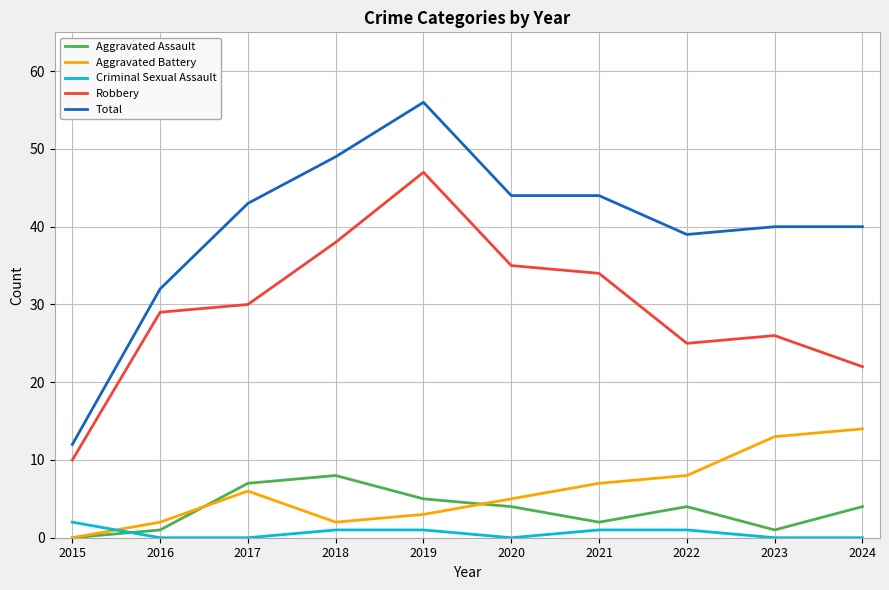

At which category does Aggravated Assault reach its first local peak?

2018